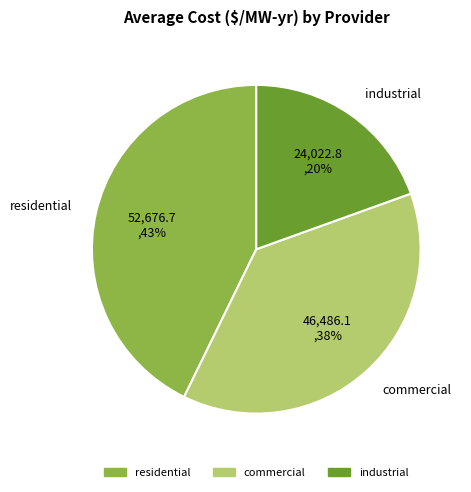

True or false: residential accounts for 58% of the total.

False